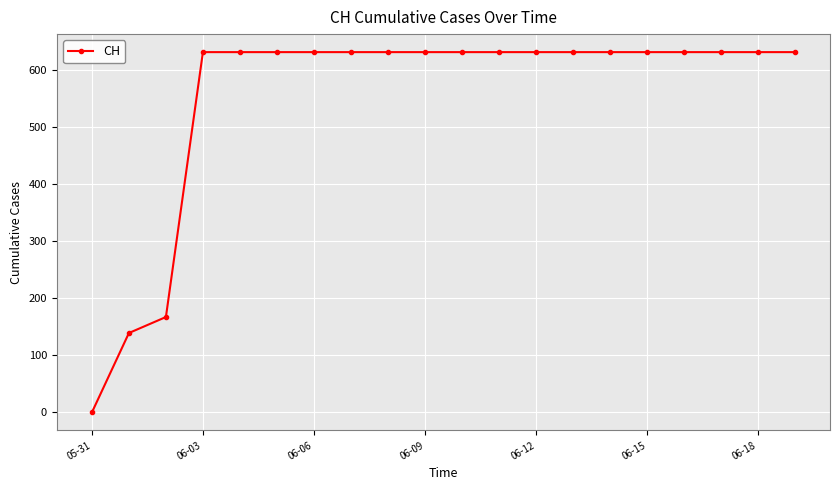

What is the difference between the second highest and minimum values?

631